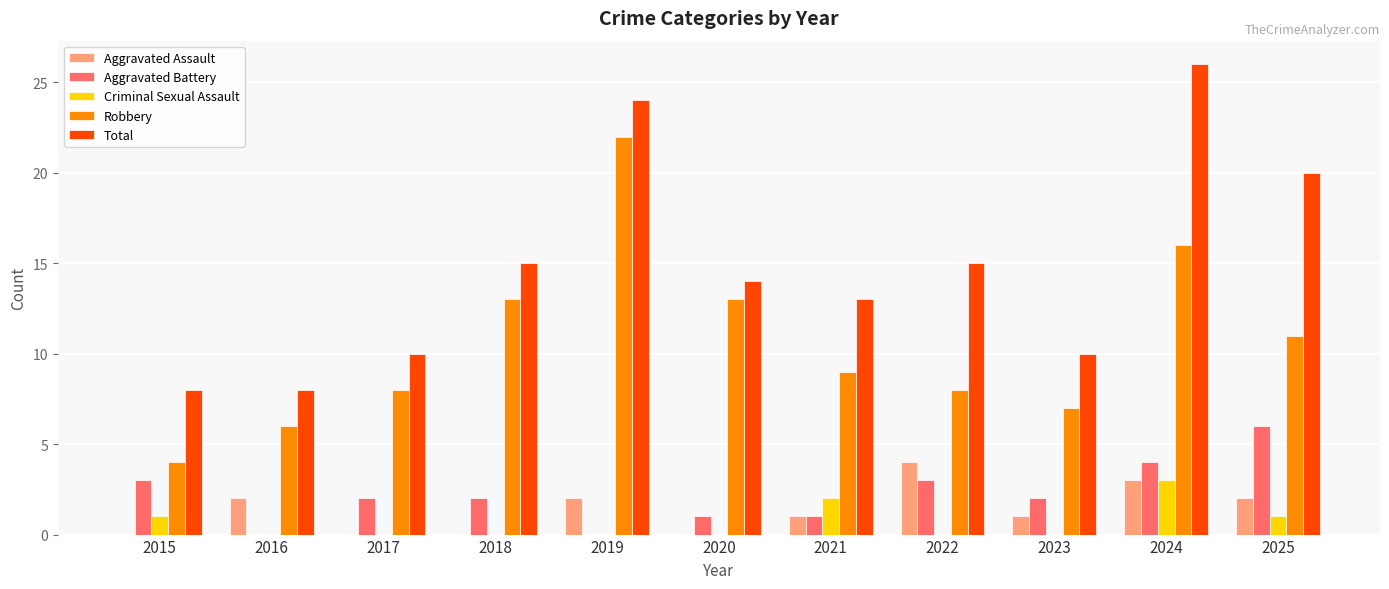

How many distinct data groups are displayed?

5